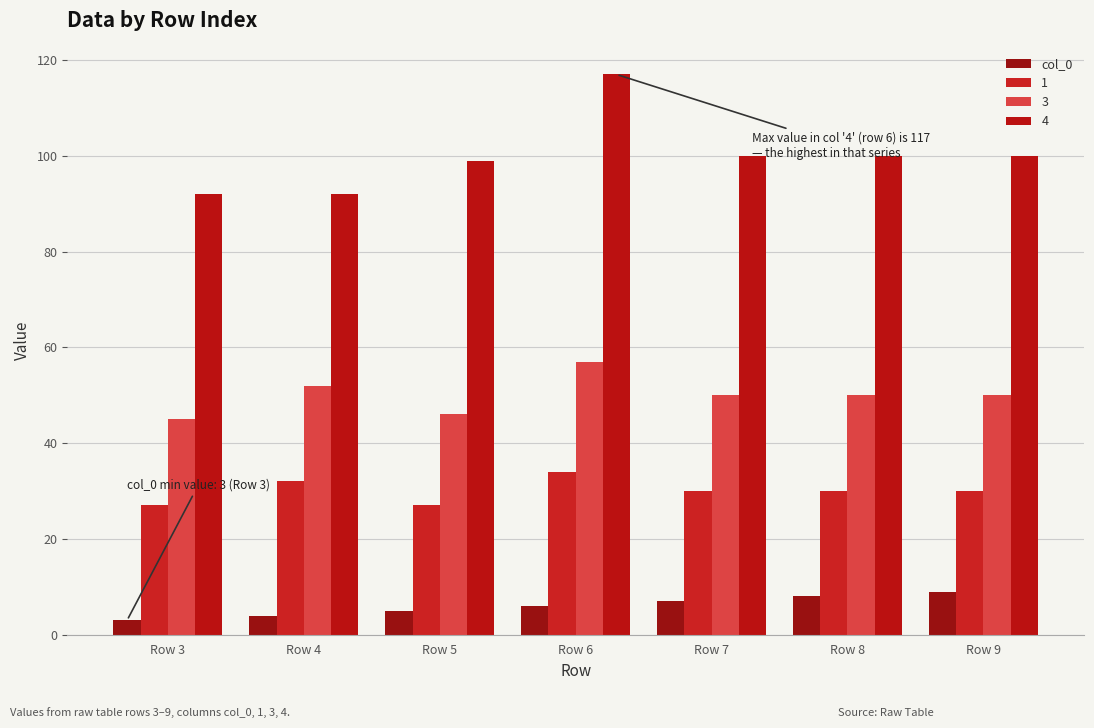

Does the chart contain stacked bars?

No